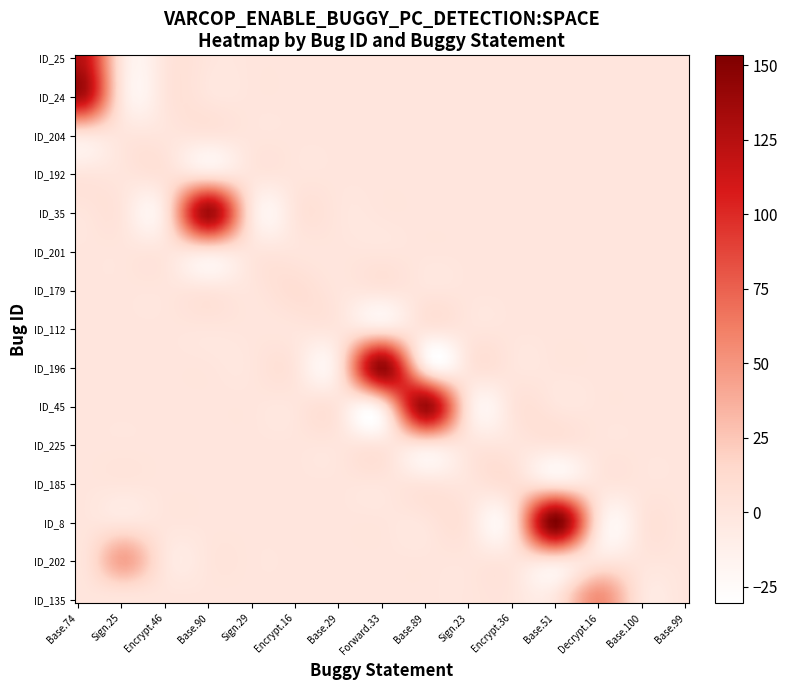

What is the greatest value displayed?

154